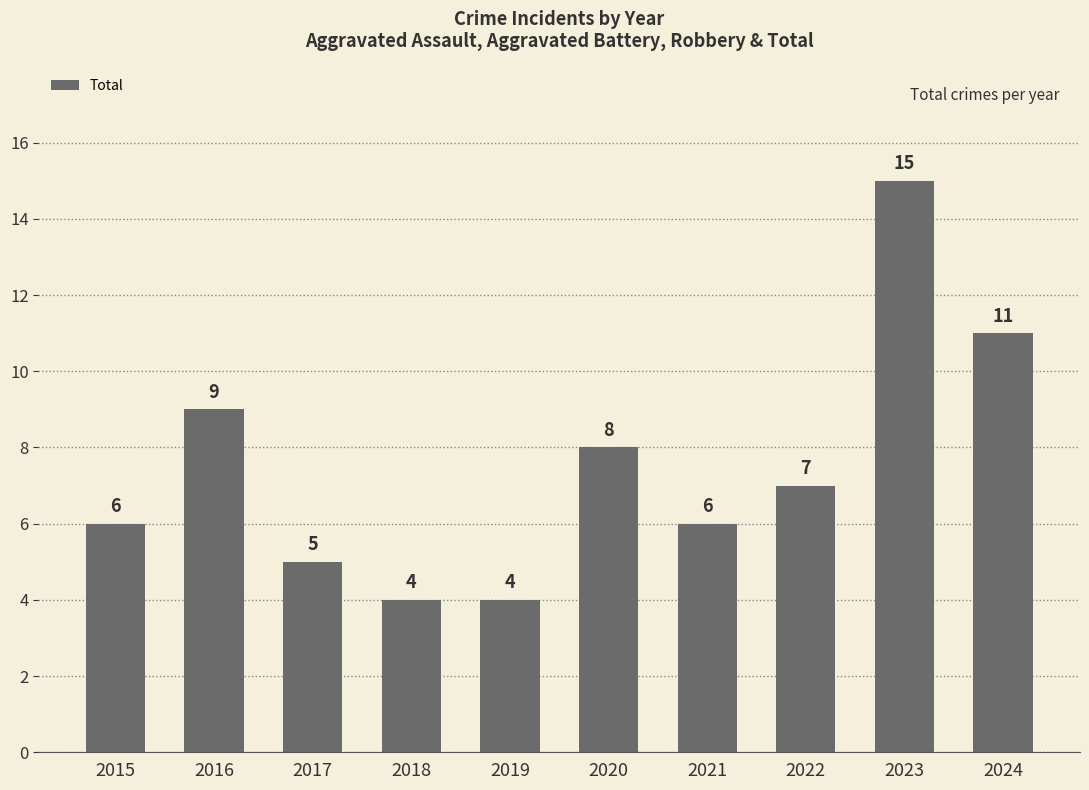

How many data points are less than 7?

5